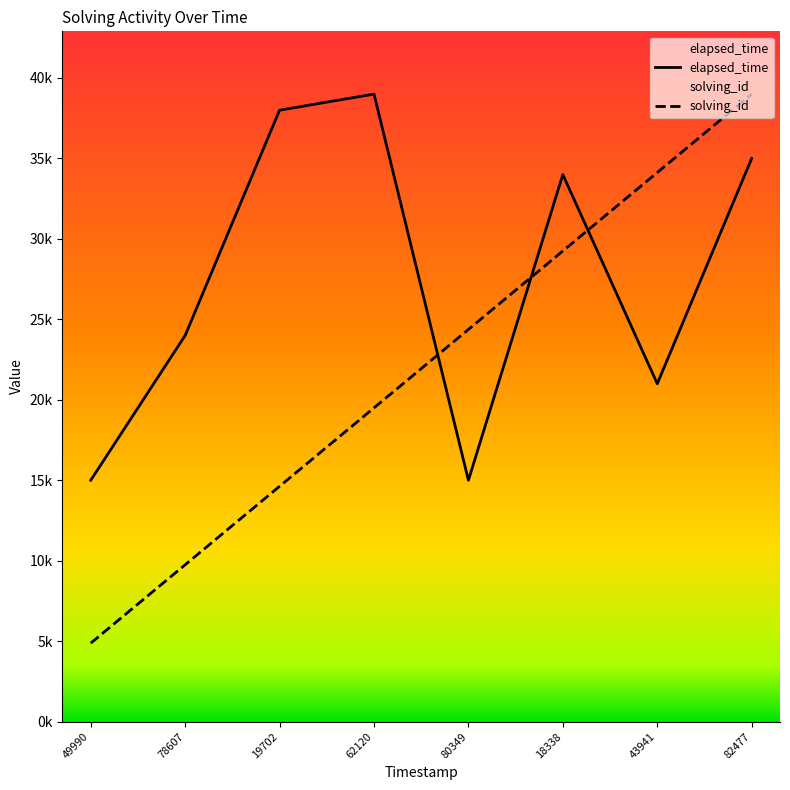

Reading right to left, list all the values displayed in this chart.

solving_id: 82477=39000	43941=34125	18338=29250	80349=24375	62120=19500	19702=14625	78607=9750	49990=4875
elapsed_time: 82477=35000	43941=21000	18338=34000	80349=15000	62120=39000	19702=38000	78607=24000	49990=15000